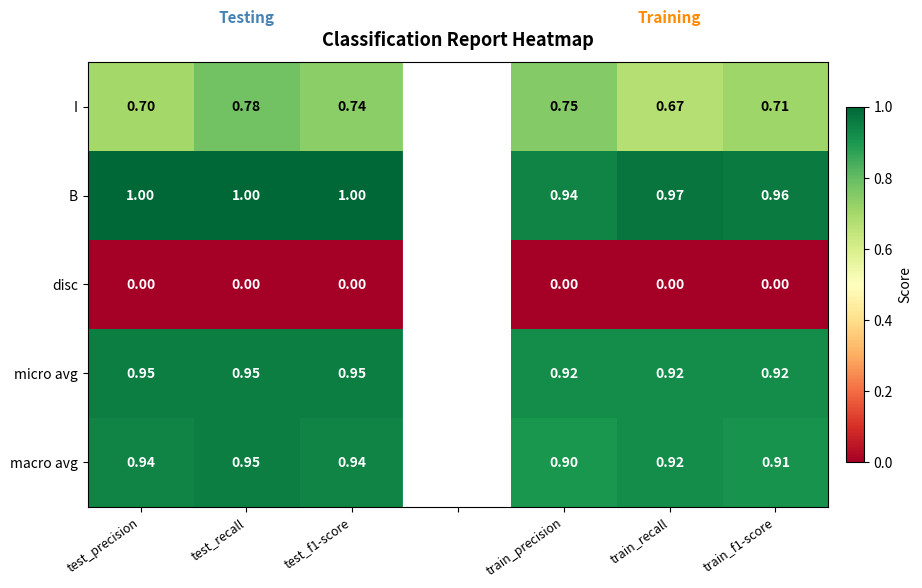

What is the greatest value displayed?

1.0